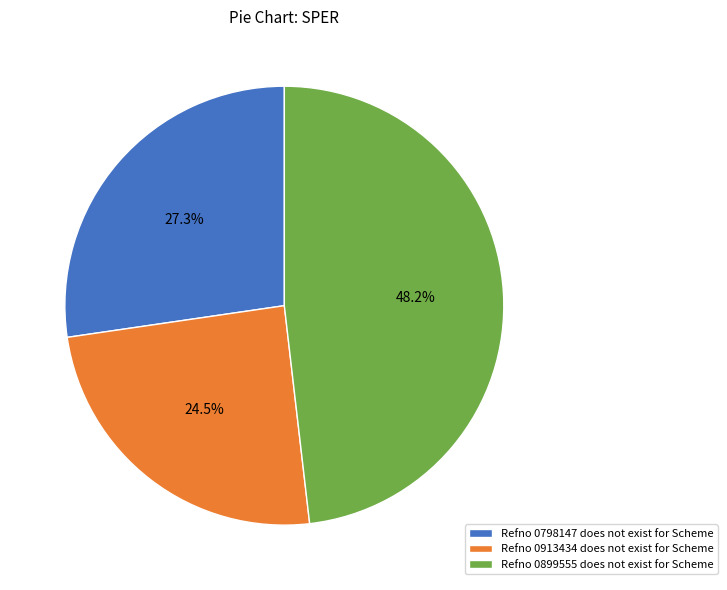

Combined, do Refno 0899555 does not exist for Scheme and Refno 0913434 does not exist for Scheme account for over 50%?

Yes